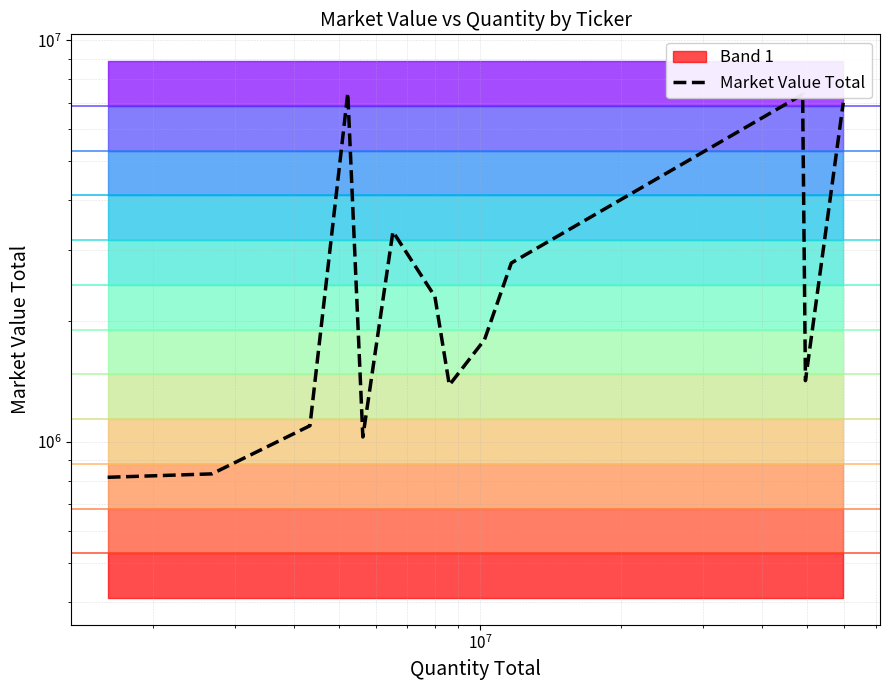

How many points are lower than both their immediate neighbors (excluding endpoints)?

3